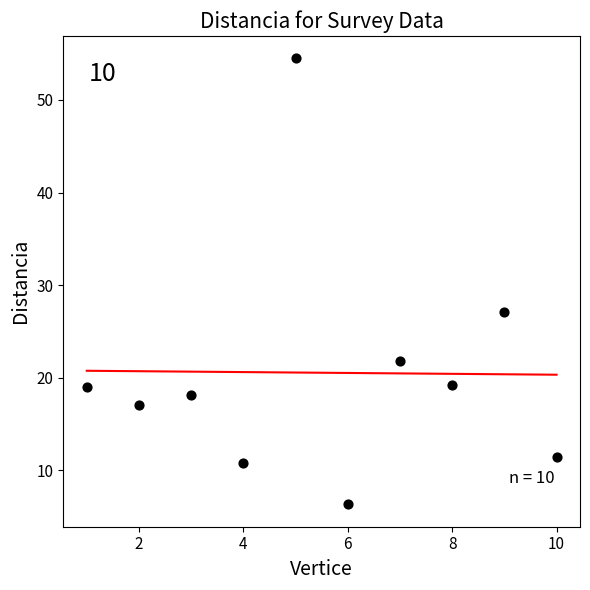

What is the range of Y values (max minus min)?

48.2